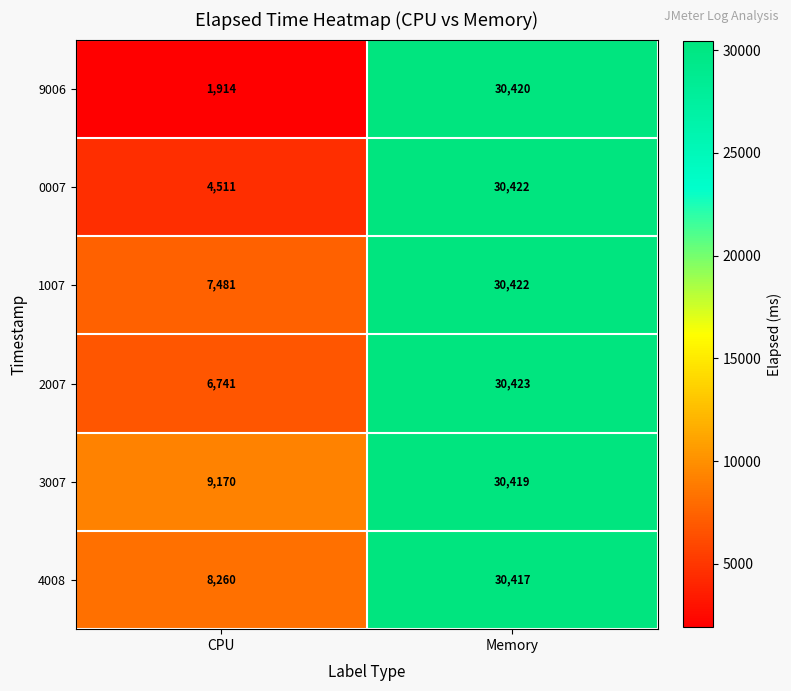

What is the greatest value displayed?

30423